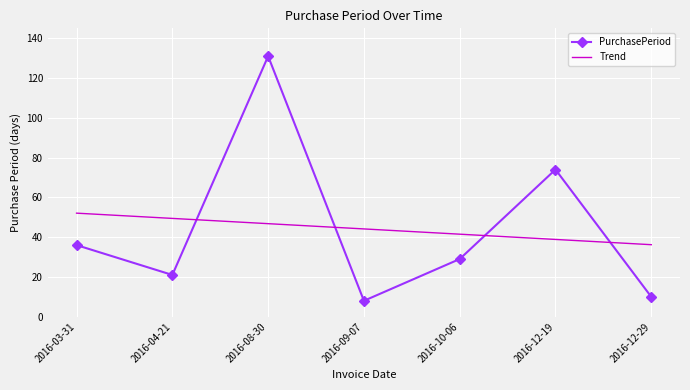

What position from the right is 2016-04-21?

6